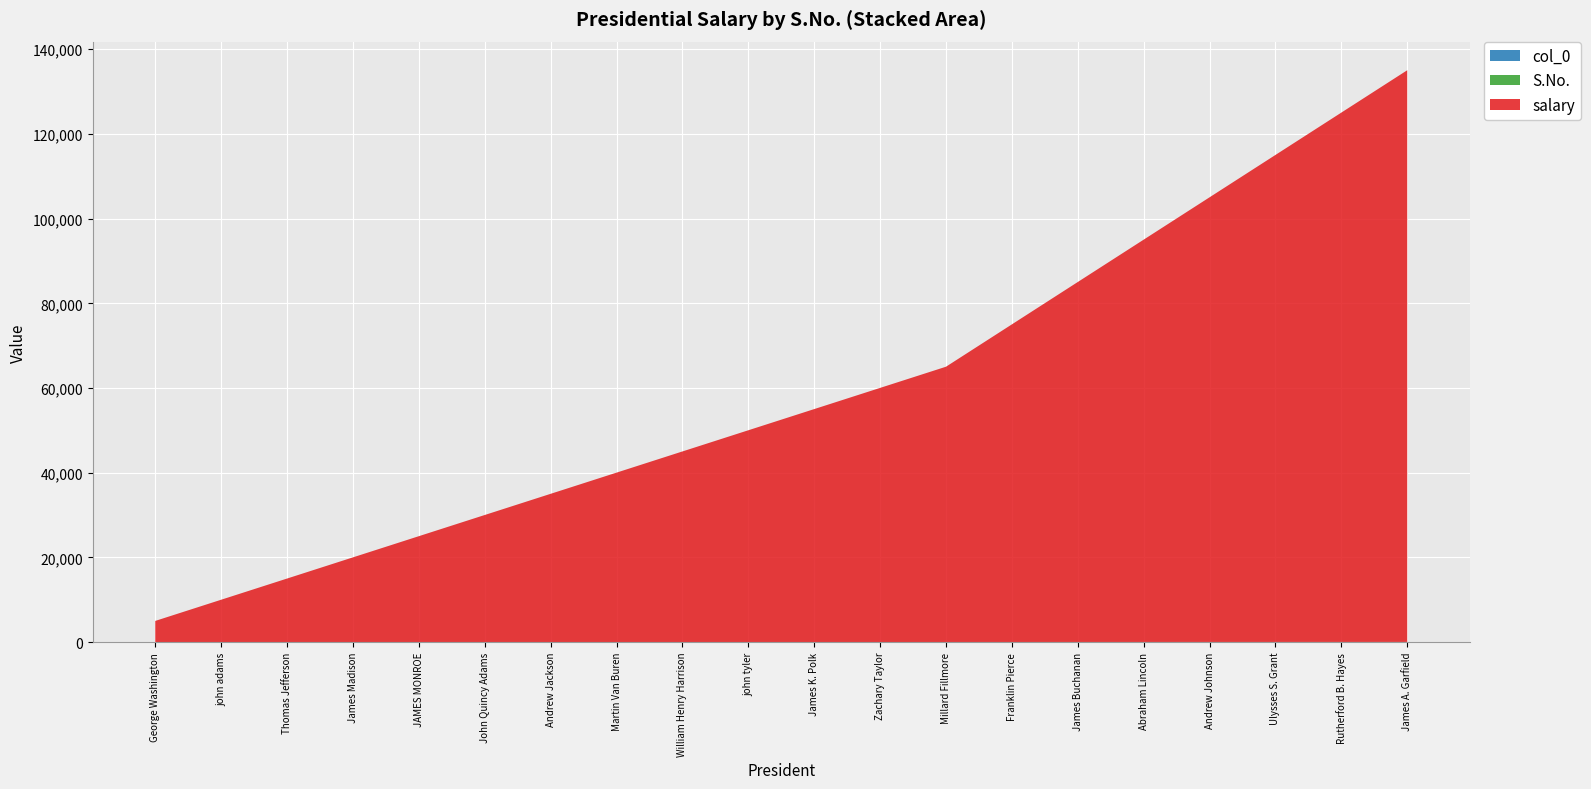

Reading left to right, extract all data points from this chart.

S.No.: George Washington=1	john adams=2	Thomas Jefferson=3	James Madison=4	JAMES MONROE=5	John Quincy Adams=6	Andrew Jackson=7	Martin Van Buren=8	William Henry Harrison=9	john tyler=10	James K. Polk=11	Zachary Taylor=12	Millard Fillmore=13	Franklin Pierce=14	James Buchanan=15	Abraham Lincoln=16	Andrew Johnson=17	Ulysses S. Grant=18	Rutherford B. Hayes=19	James A. Garfield=20
salary: George Washington=5000	john adams=10000	Thomas Jefferson=15000	James Madison=20000	JAMES MONROE=25000	John Quincy Adams=30000	Andrew Jackson=35000	Martin Van Buren=40000	William Henry Harrison=45000	john tyler=50000	James K. Polk=55000	Zachary Taylor=60000	Millard Fillmore=65000	Franklin Pierce=75000	James Buchanan=85000	Abraham Lincoln=95000	Andrew Johnson=105000	Ulysses S. Grant=115000	Rutherford B. Hayes=125000	James A. Garfield=135000
col_0: George Washington=0	john adams=1	Thomas Jefferson=2	James Madison=3	JAMES MONROE=4	John Quincy Adams=5	Andrew Jackson=6	Martin Van Buren=7	William Henry Harrison=8	john tyler=9	James K. Polk=10	Zachary Taylor=11	Millard Fillmore=12	Franklin Pierce=13	James Buchanan=14	Abraham Lincoln=15	Andrew Johnson=16	Ulysses S. Grant=17	Rutherford B. Hayes=18	James A. Garfield=19